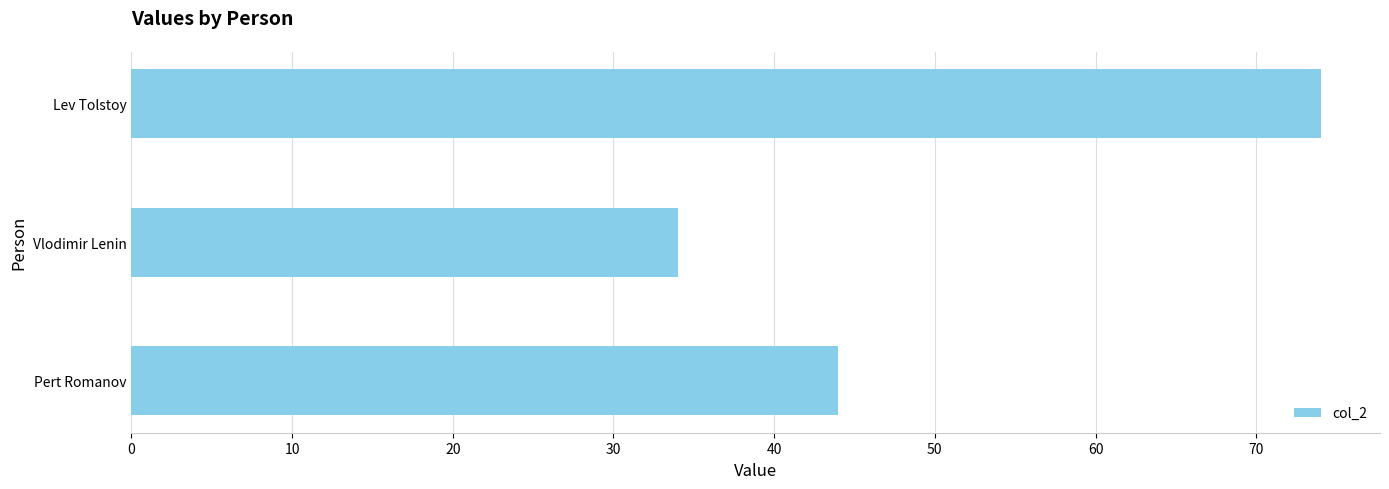

Between Lev Tolstoy and Vlodimir Lenin, which is larger?

Lev Tolstoy